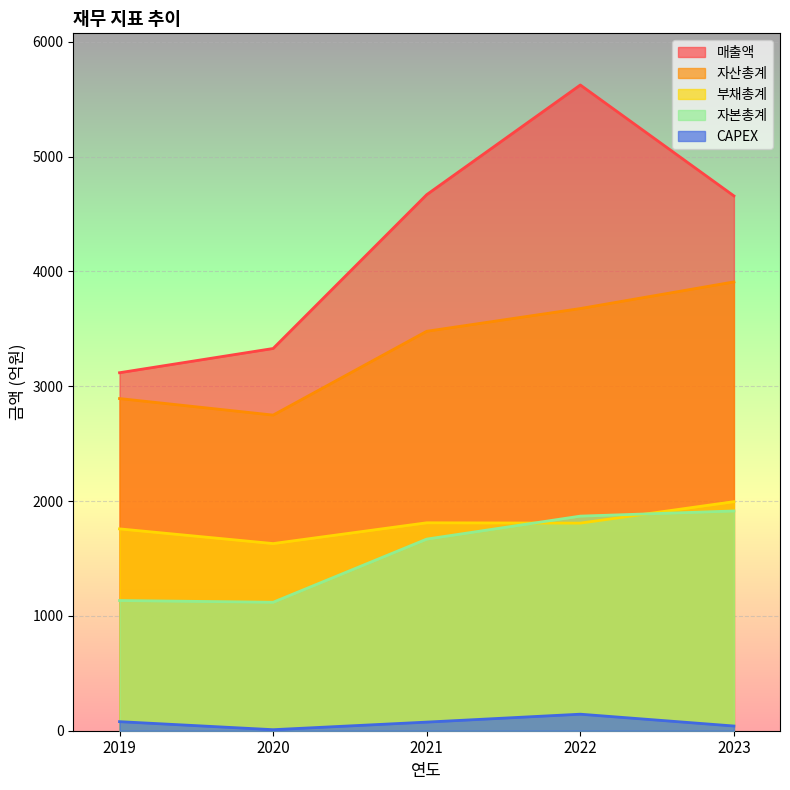

At which label does 자본총계 reach its peak?

2023